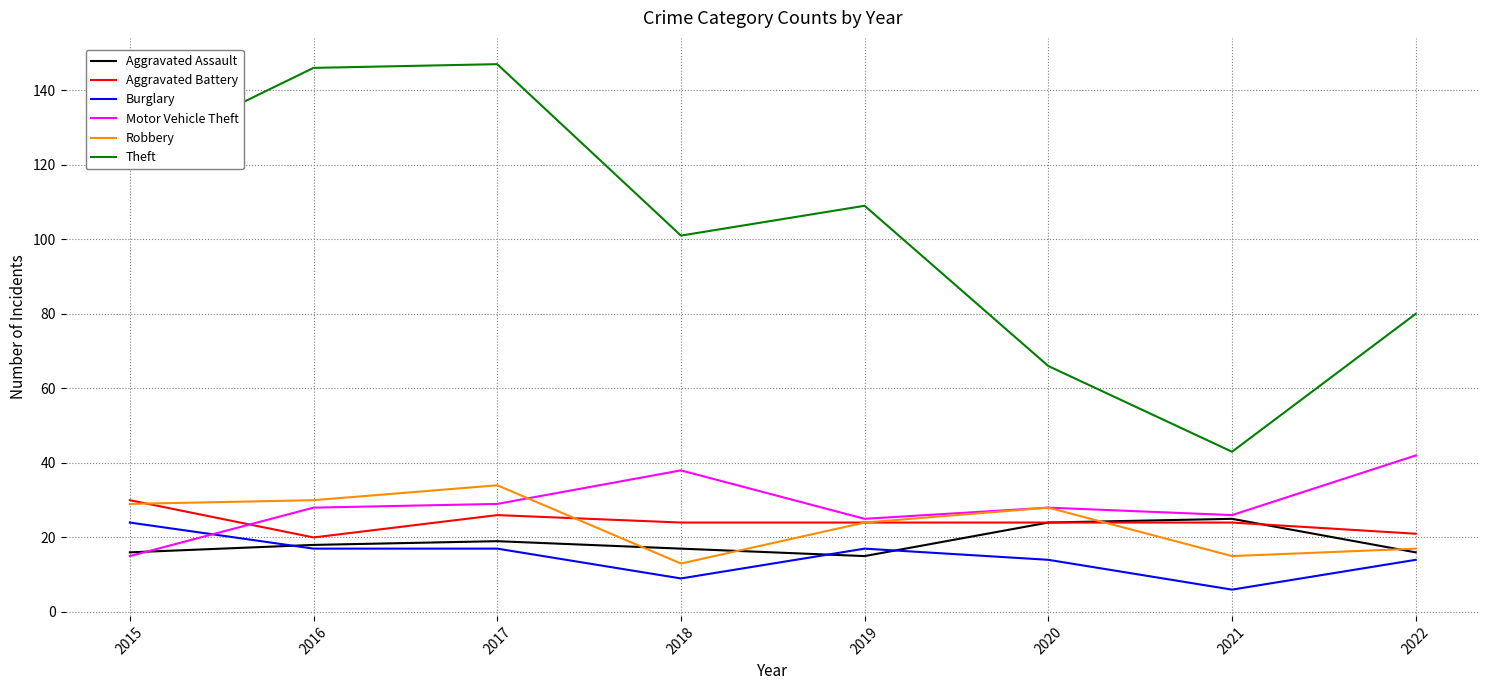

What is the lowest value of the Aggravated Assault series?

15